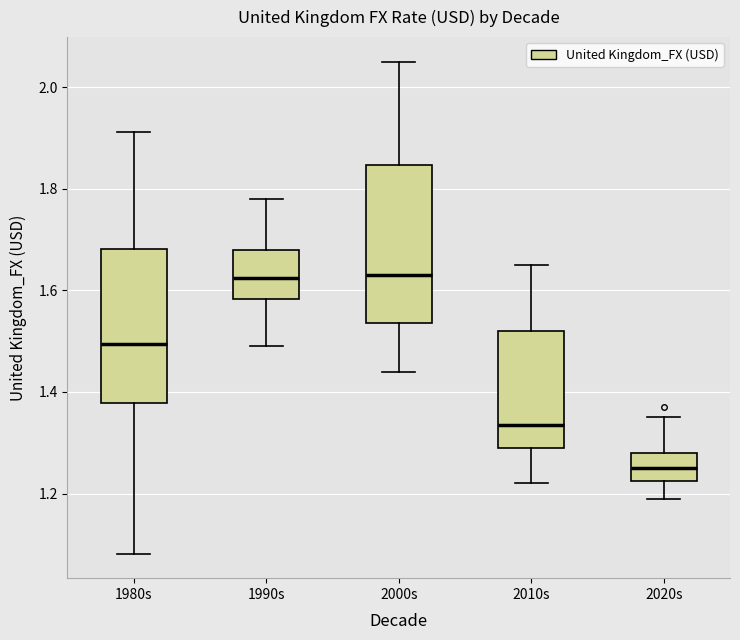

Reading left to right, transcribe this box plot: for each box, give where its median line is, the range the box spans, and where its two whiskers end, as read against the y-axis. The values are not printed on the chart, so give them approximately, as read against the axis.

1980s: median 1.50, box 1.38 to 1.68, whiskers 1.08 to 1.92
1990s: median 1.62, box 1.58 to 1.68, whiskers 1.50 to 1.78
2000s: median 1.64, box 1.54 to 1.84, whiskers 1.44 to 2.06
2010s: median 1.34, box 1.30 to 1.52, whiskers 1.22 to 1.66
2020s: median 1.26, box 1.22 to 1.28, whiskers 1.20 to 1.36